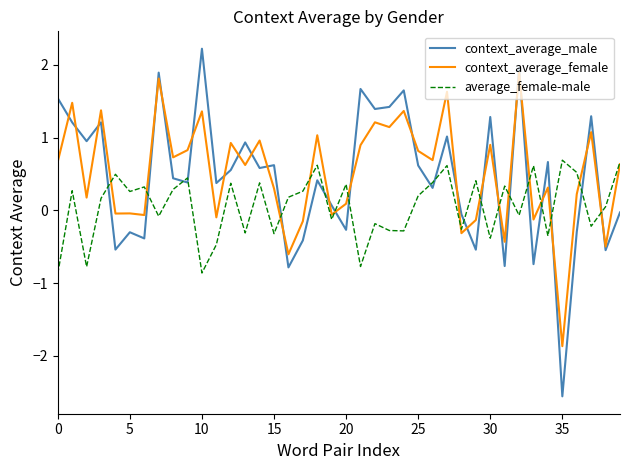

What is the average value of the average_female-male series?

0.1